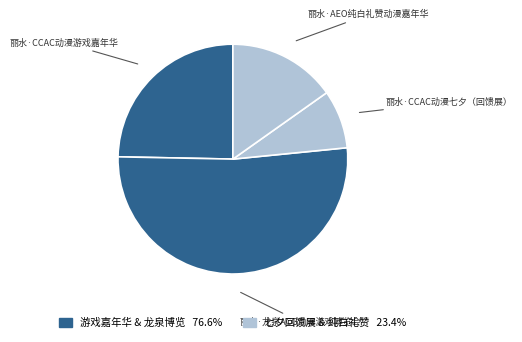

How many slices are in this pie chart?

4